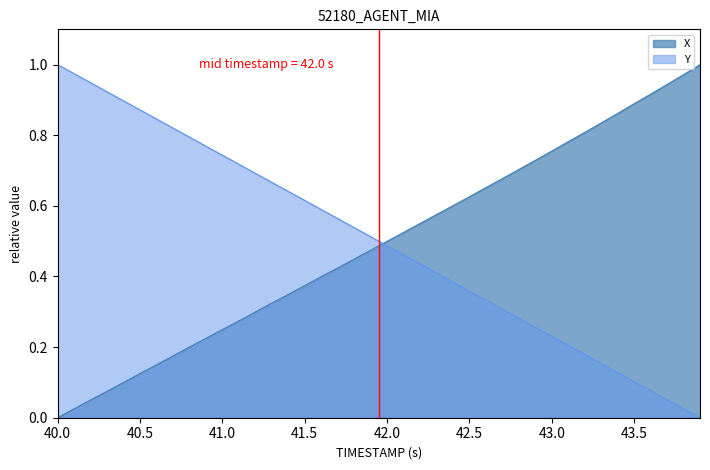

The X series shows 0.9 at 43.5. True or false?

True